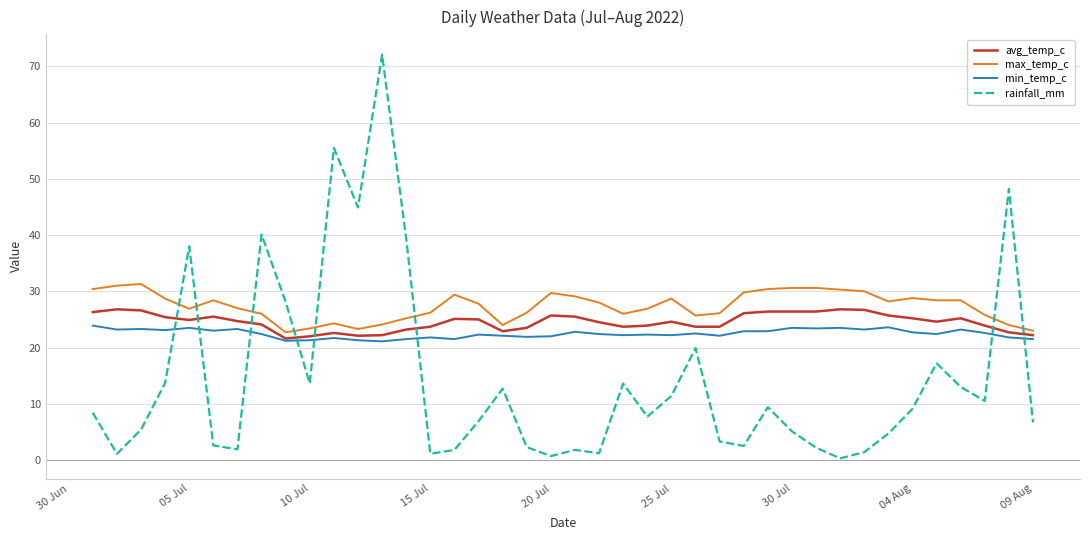

List the series in order of their overall mean, lowest first.

rainfall_mm, min_temp_c, avg_temp_c, max_temp_c